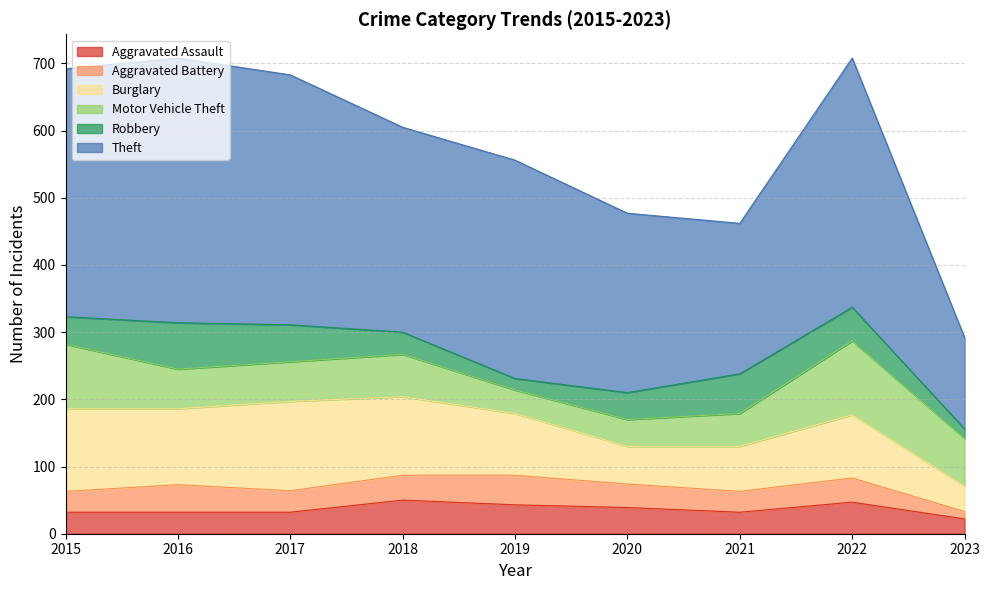

What is the spread (max minus min) of values at 2021?

193